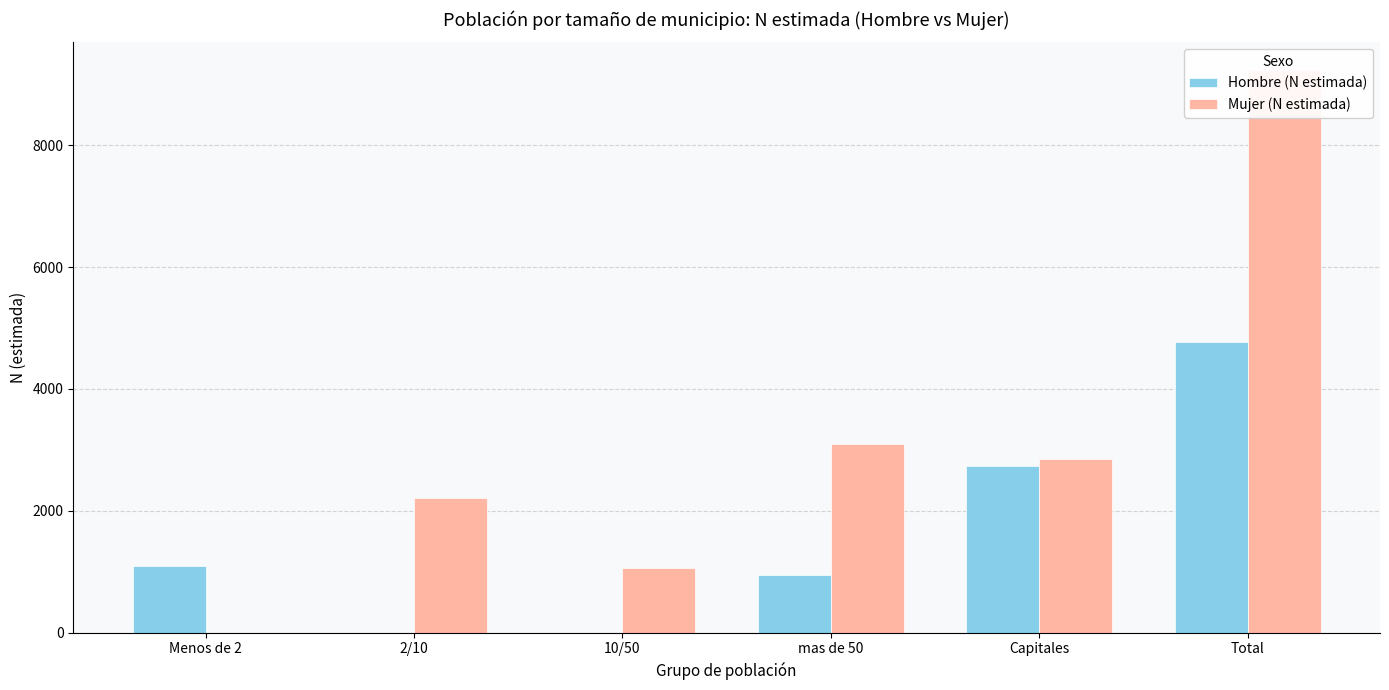

Where does the Mujer (N estimada) series first go above 2856?

mas de 50